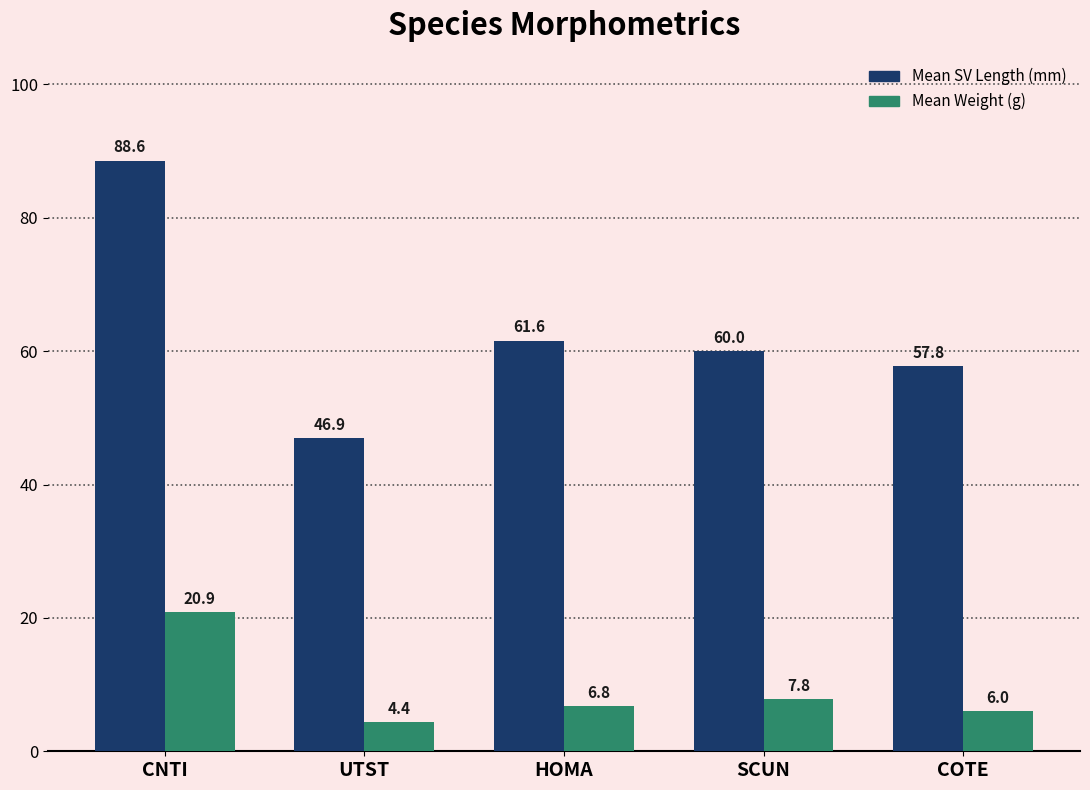

List the series in order of their overall mean, lowest first.

Mean Weight (g), Mean SV Length (mm)